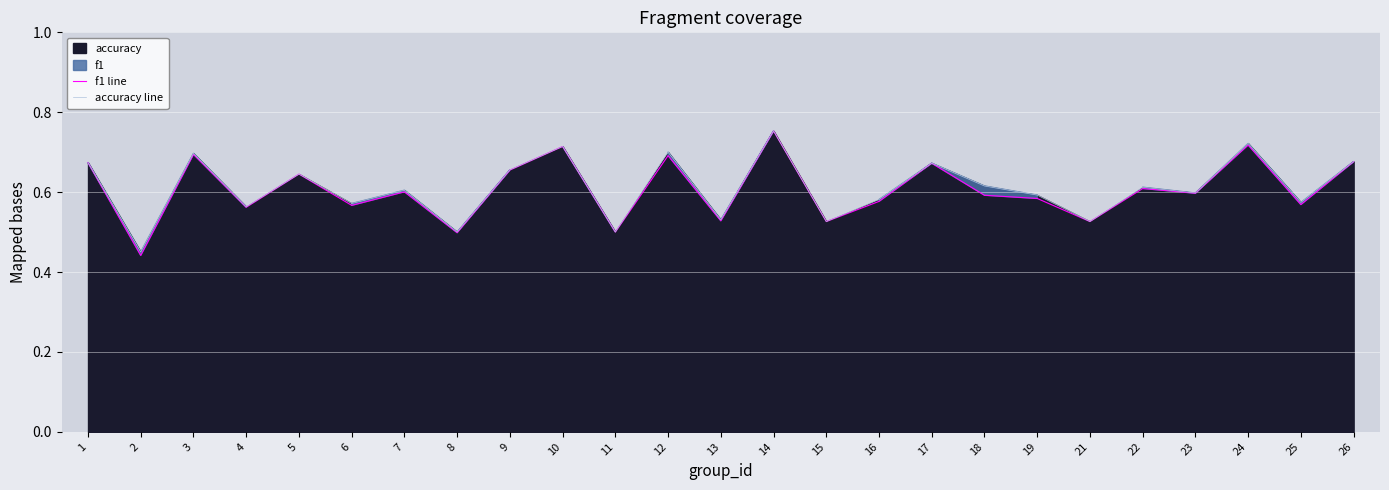

What is the difference between the f1 line values at 15 and 16?

0.1